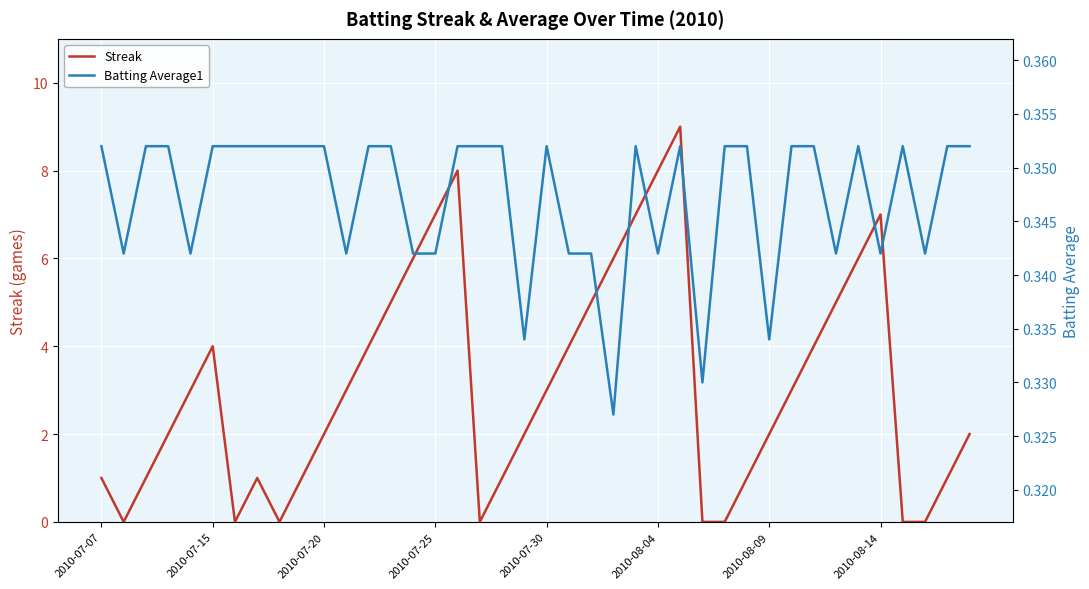

Reading left to right, list all the values displayed in this chart.

Streak: 1.0	0.0	1.0	2.0	3.0	4.0	0.0	1.0	0.0	1.0	2.0	3.0	4.0	5.0	6.0	7.0	8.0	0.0	1.0	2.0	3.0	4.0	5.0	6.0	7.0	8.0	9.0	0.0	0.0	1.0	2.0	3.0	4.0	5.0	6.0	7.0	0.0	0.0	1.0	2.0
Batting Average1: 0.4	0.3	0.4	0.4	0.3	0.4	0.4	0.4	0.4	0.4	0.4	0.3	0.4	0.4	0.3	0.3	0.4	0.4	0.4	0.3	0.4	0.3	0.3	0.3	0.4	0.3	0.4	0.3	0.4	0.4	0.3	0.4	0.4	0.3	0.4	0.3	0.4	0.3	0.4	0.4